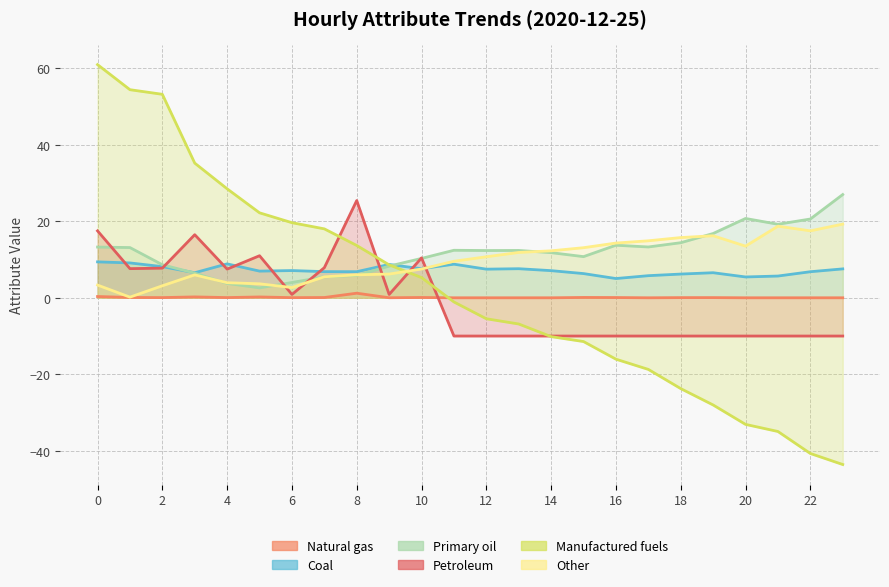

The value of Natural gas at 15 is 0.1. True or false?

True